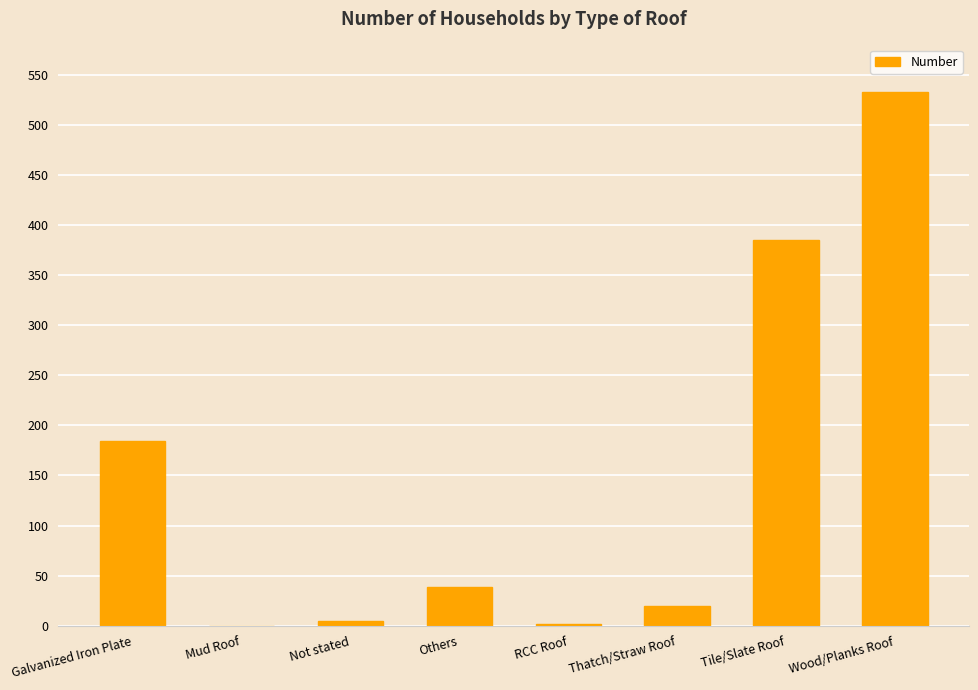

How many categories are shown in the chart?

8